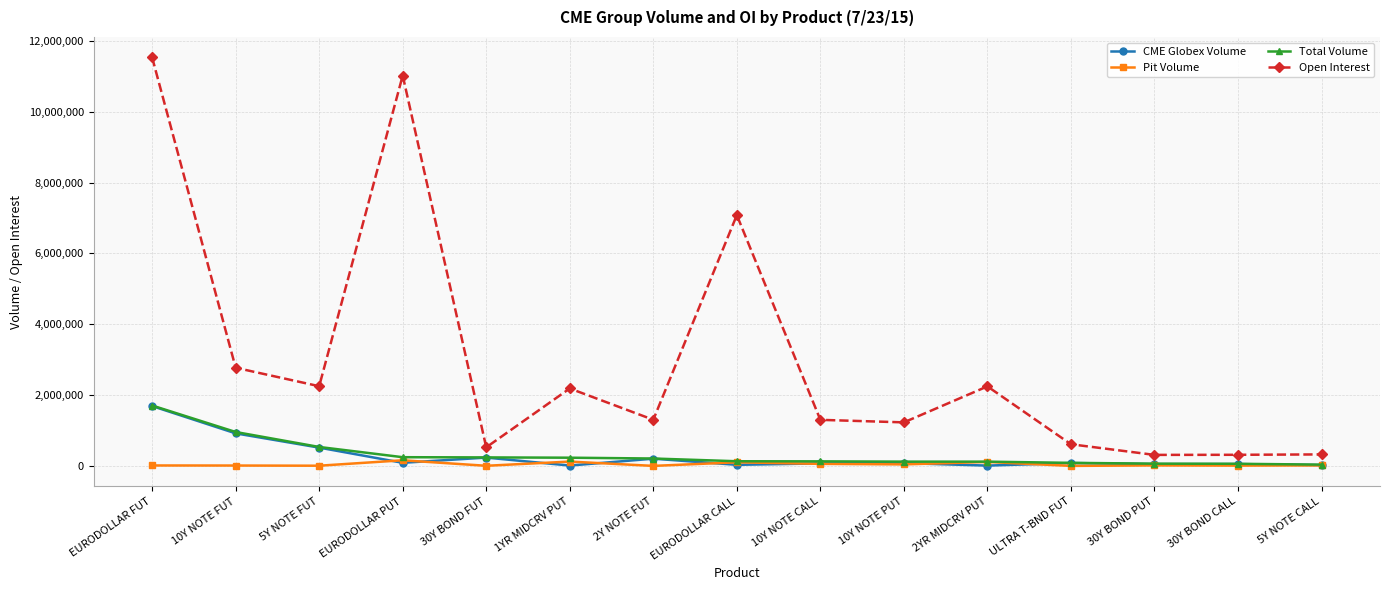

Which series has the largest total across all categories?

Open Interest